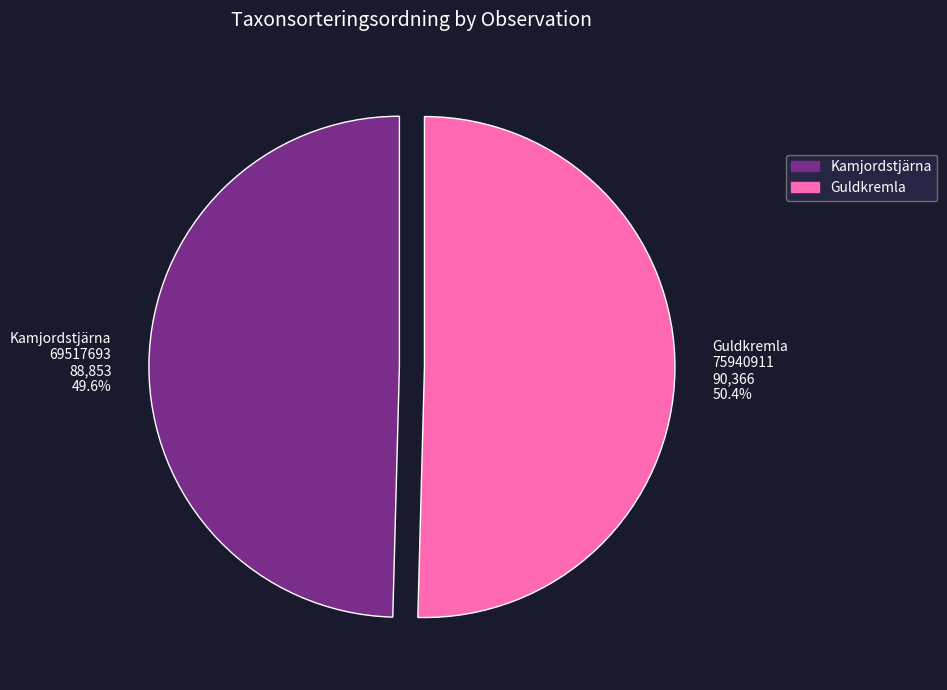

Which category has the smallest portion of the pie?

Kamjordstjärna